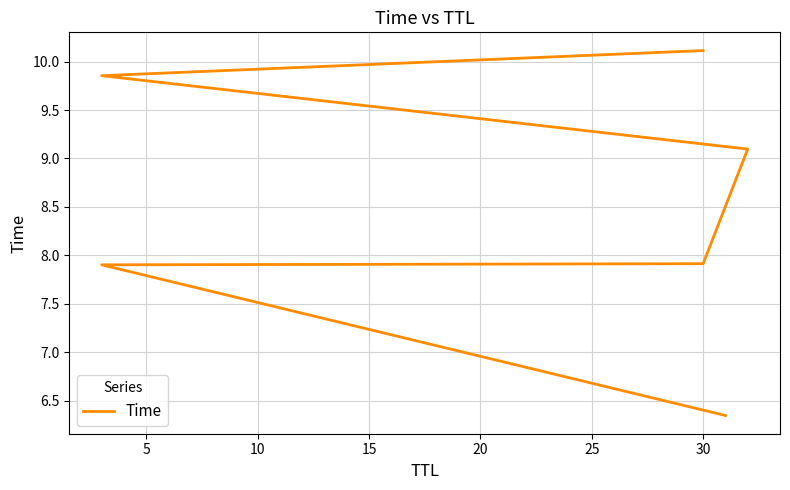

What is the sum of the values at 25 and 20?

20.0